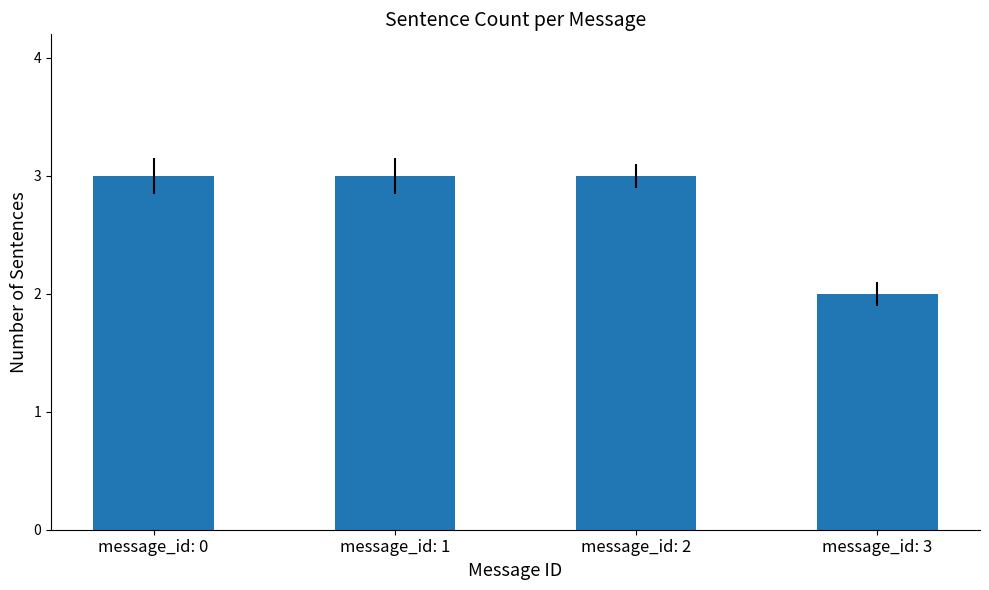

What is the smallest value displayed?

2